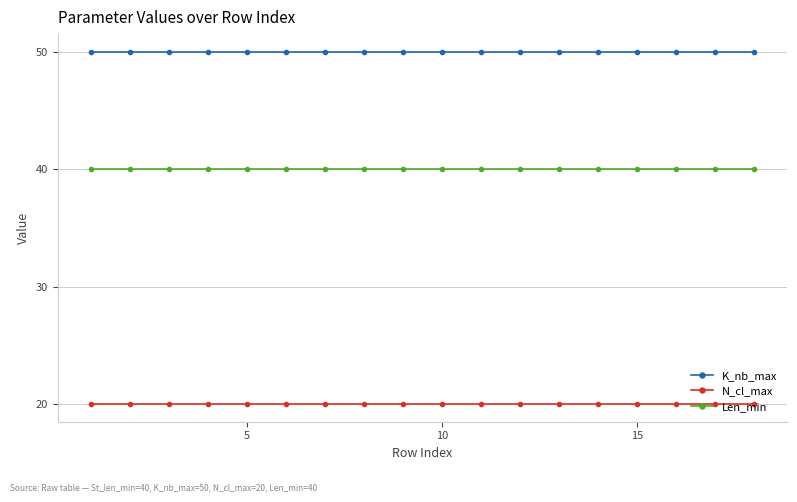

True or false: K_nb_max and Len_min intersect in this chart.

False